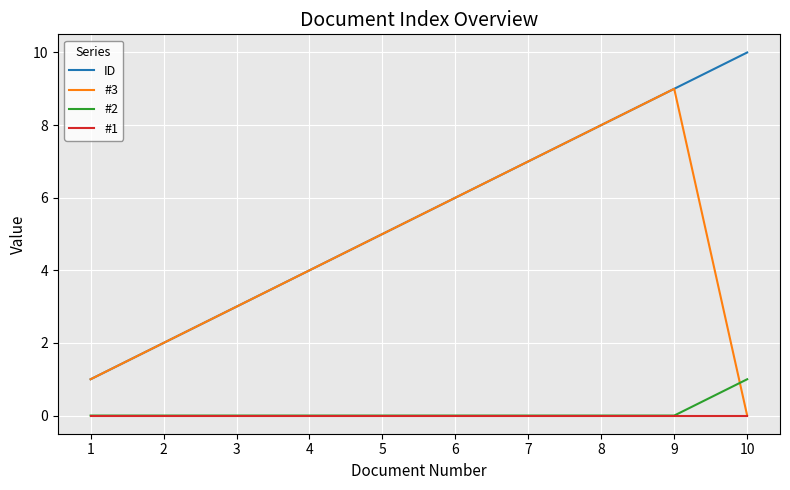

Count the number of data series in this chart.

4